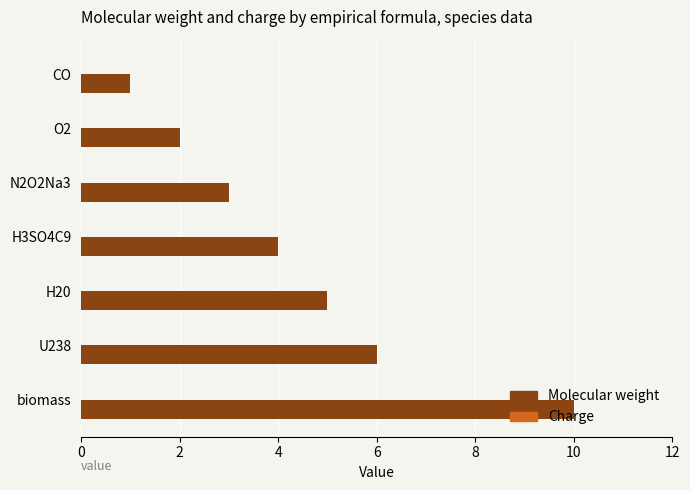

True or false: the data shows 3 at N2O2Na3.

True